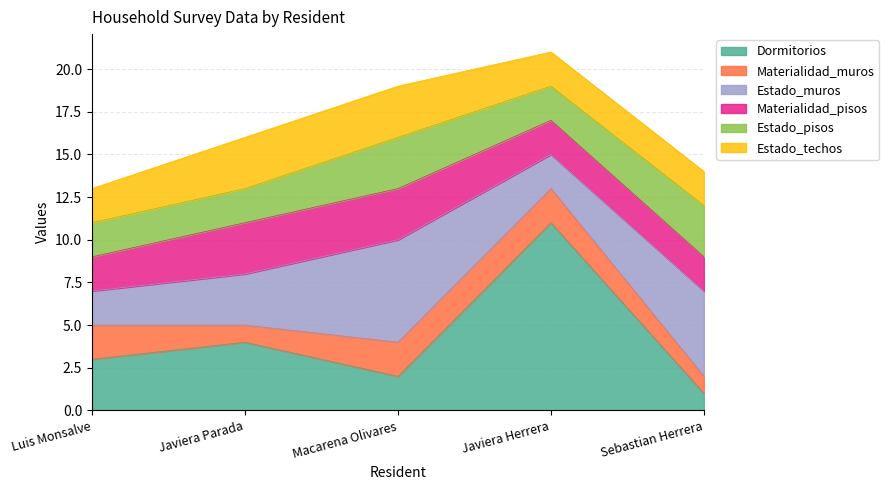

Count the Dormitorios values in the range 2 to 4.

3